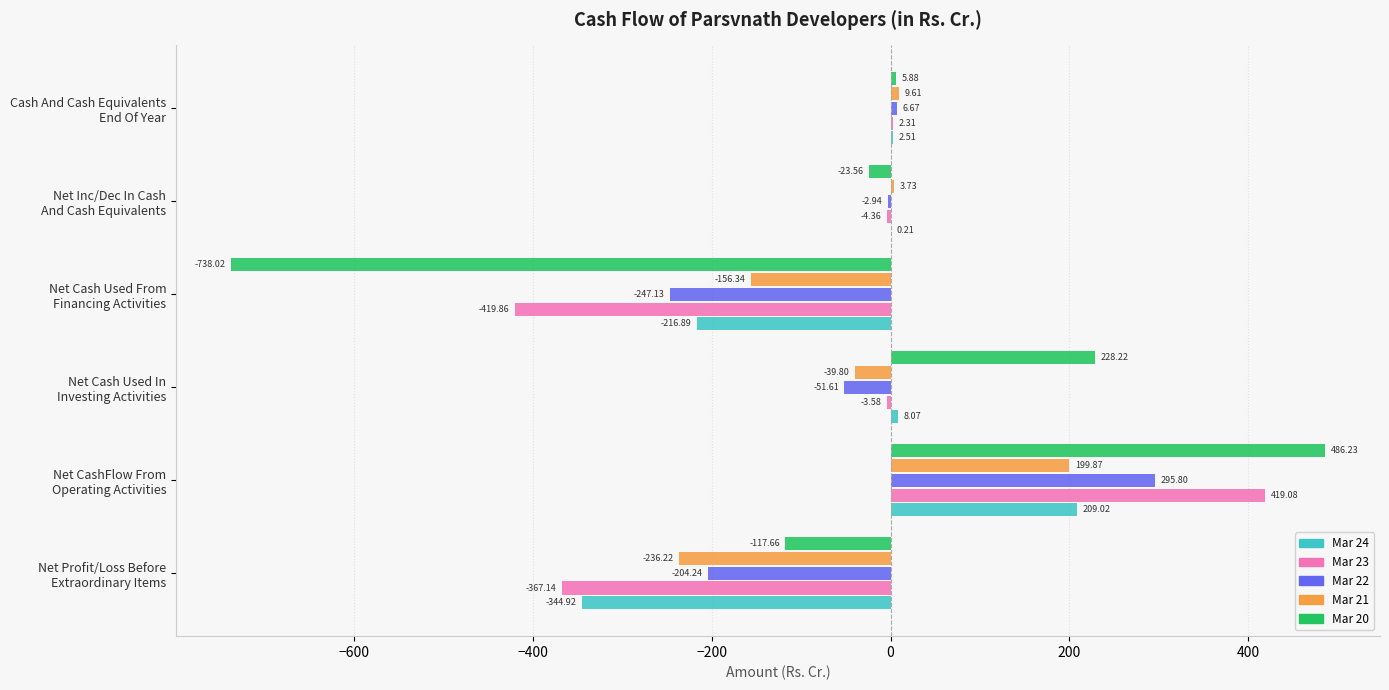

Which category has the highest value in the Mar 22 series?

Net CashFlow From
Operating Activities